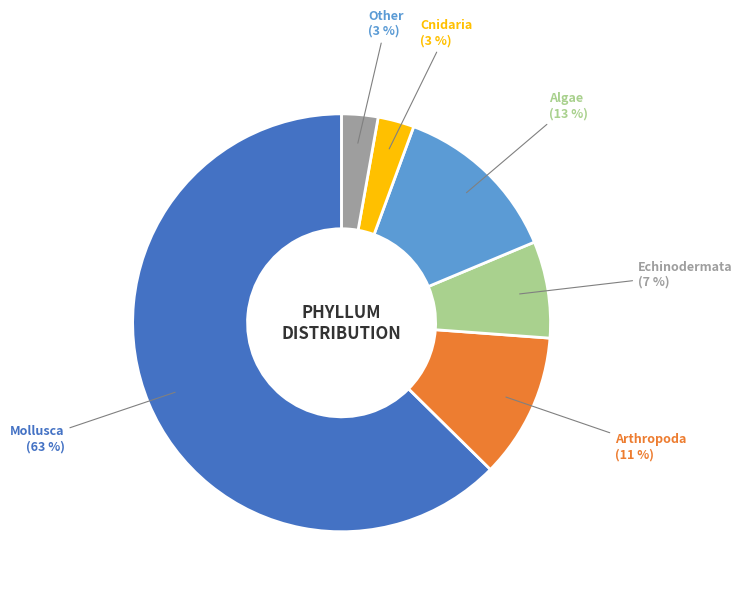

Do Algae and Mollusca together represent more than half of the pie?

Yes